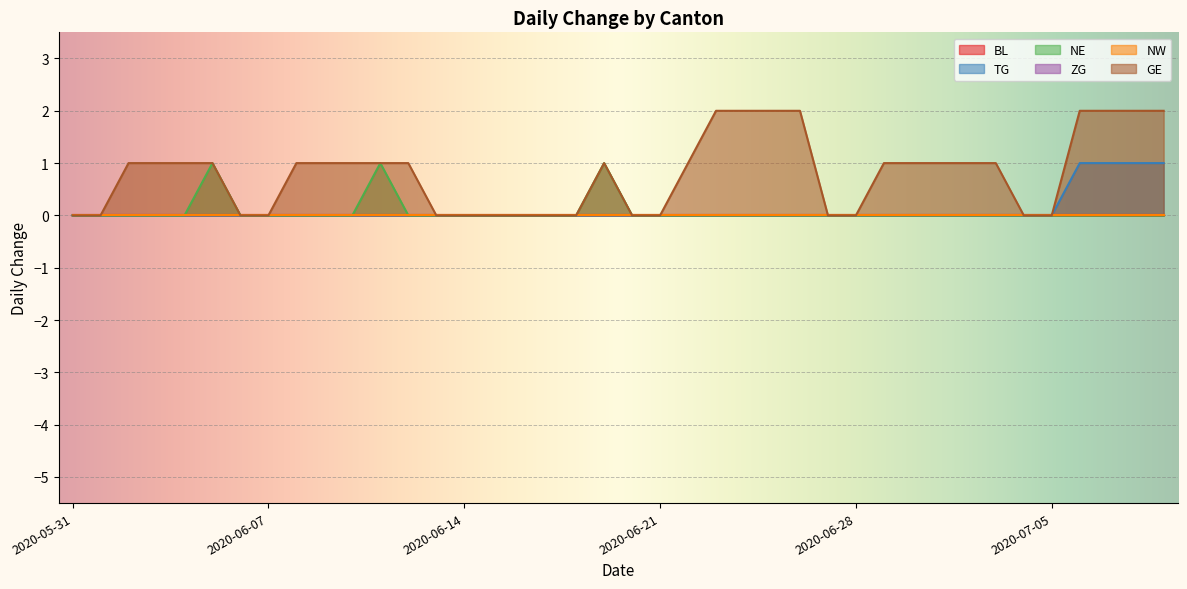

Does the chart display data point markers on the line(s)?

No